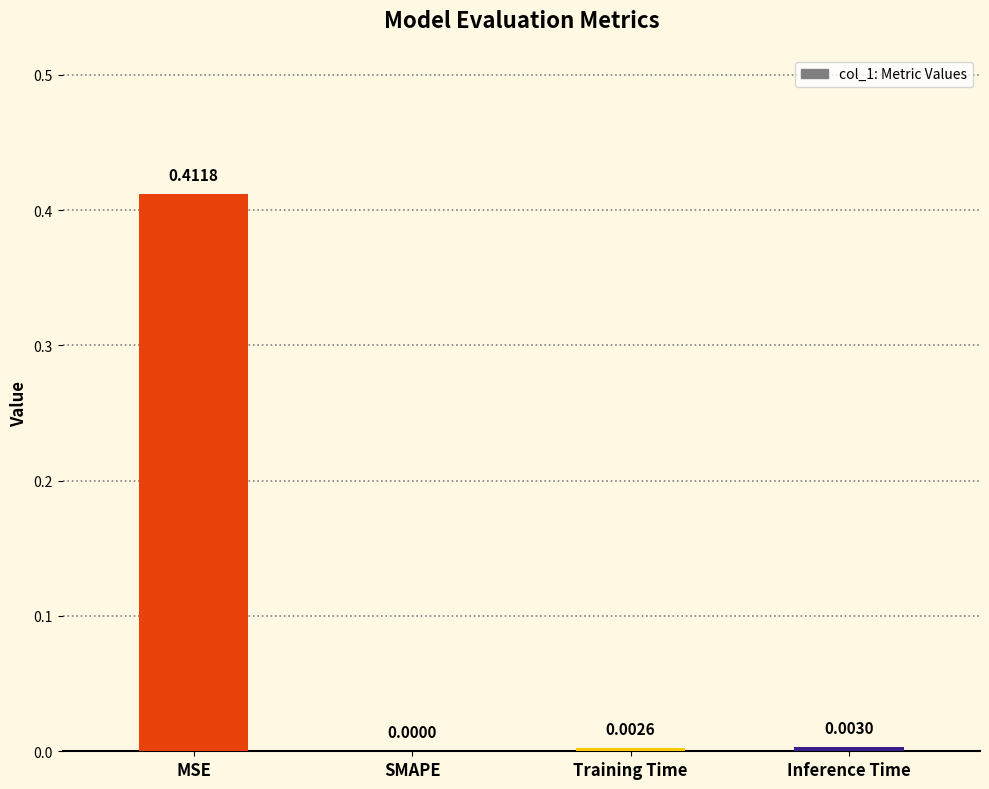

Where is the data nearest to the value 0?

SMAPE